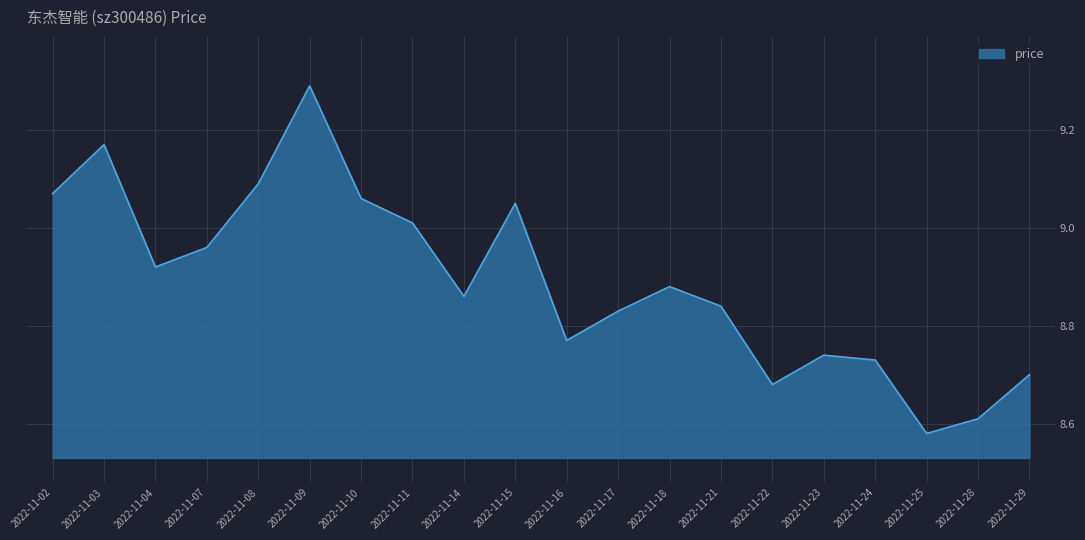

Which label corresponds to the largest value in the chart?

2022-11-09